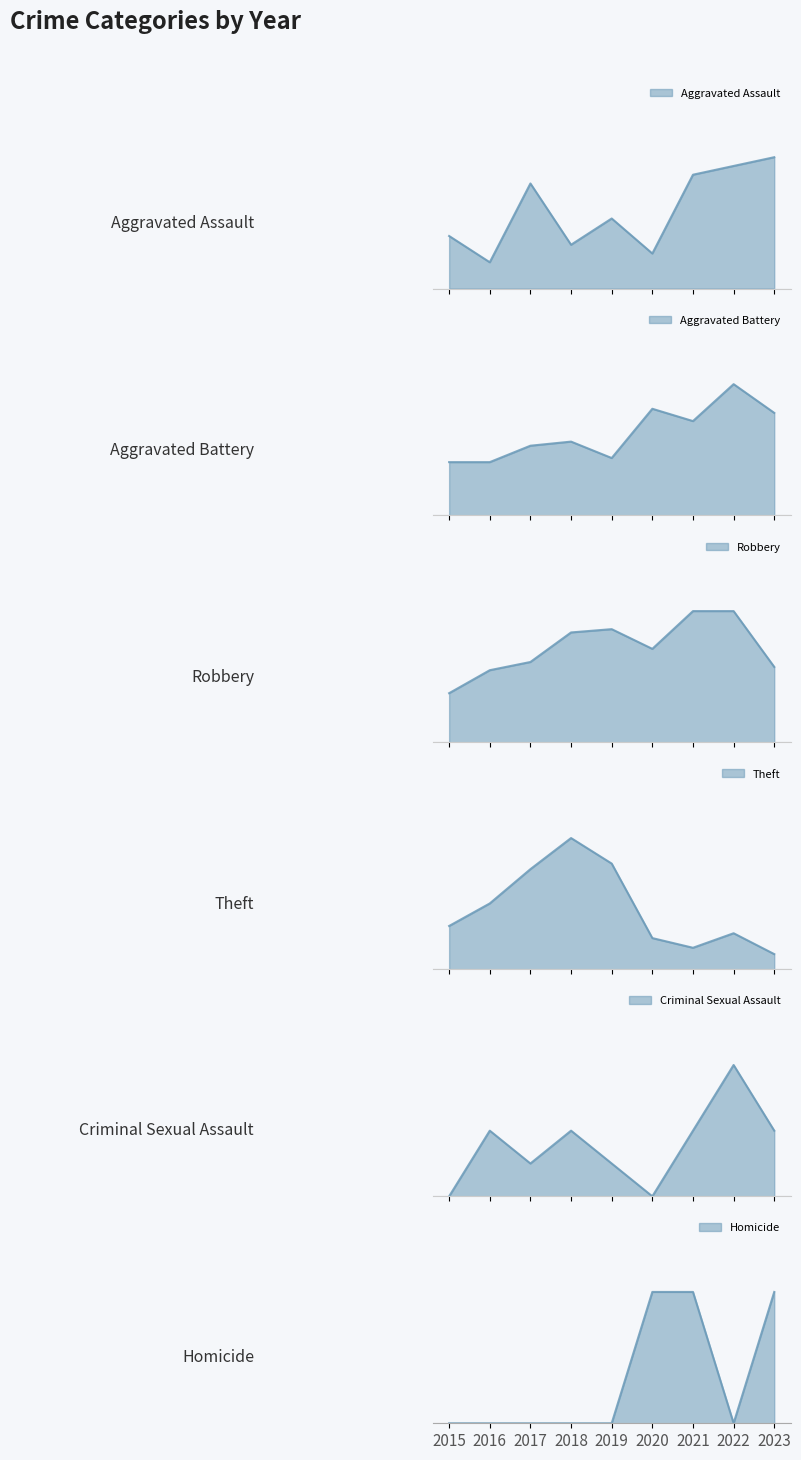

At which category does Robbery reach its first local peak?

2019